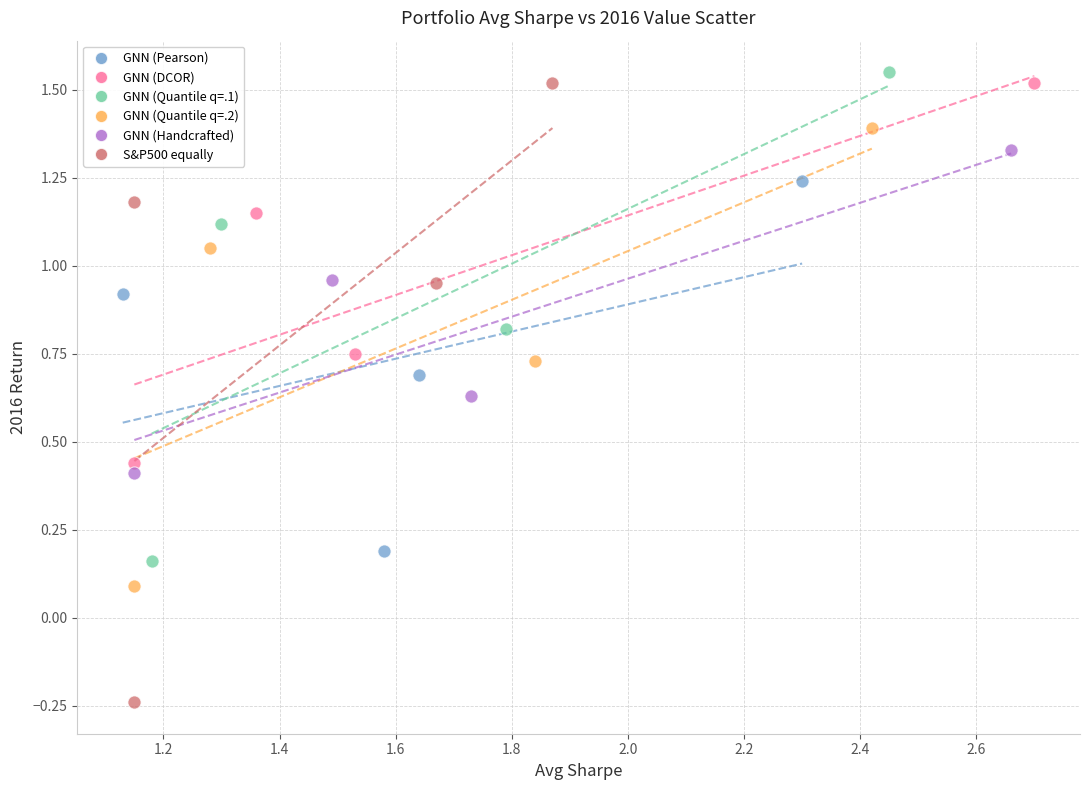

Which series has the widest spread of Y values?

S&P500 equally